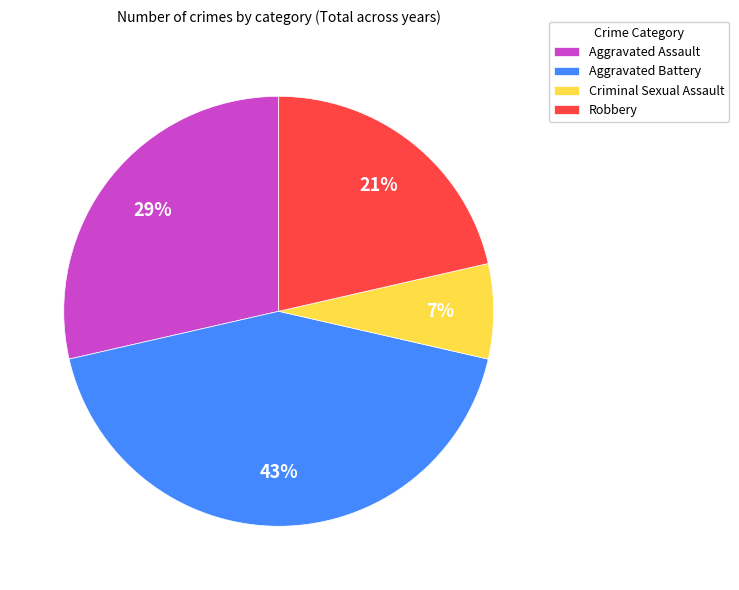

To the nearest percent, what is the combined percentage of Criminal Sexual Assault and Aggravated Battery?

50%